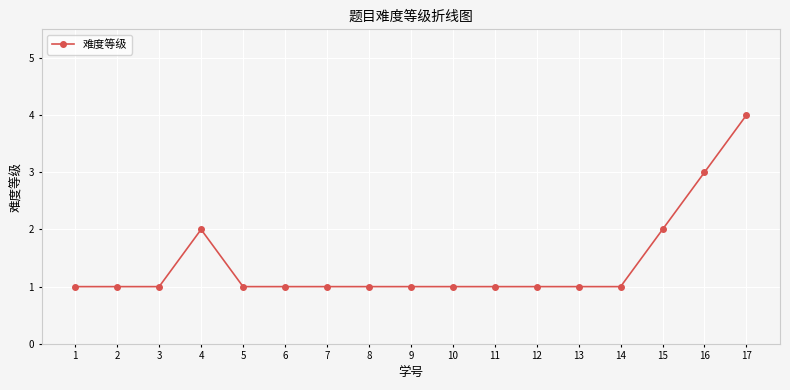

Reading right to left, list all the values displayed in this chart.

4	3	2	1	1	1	1	1	1	1	1	1	1	2	1	1	1